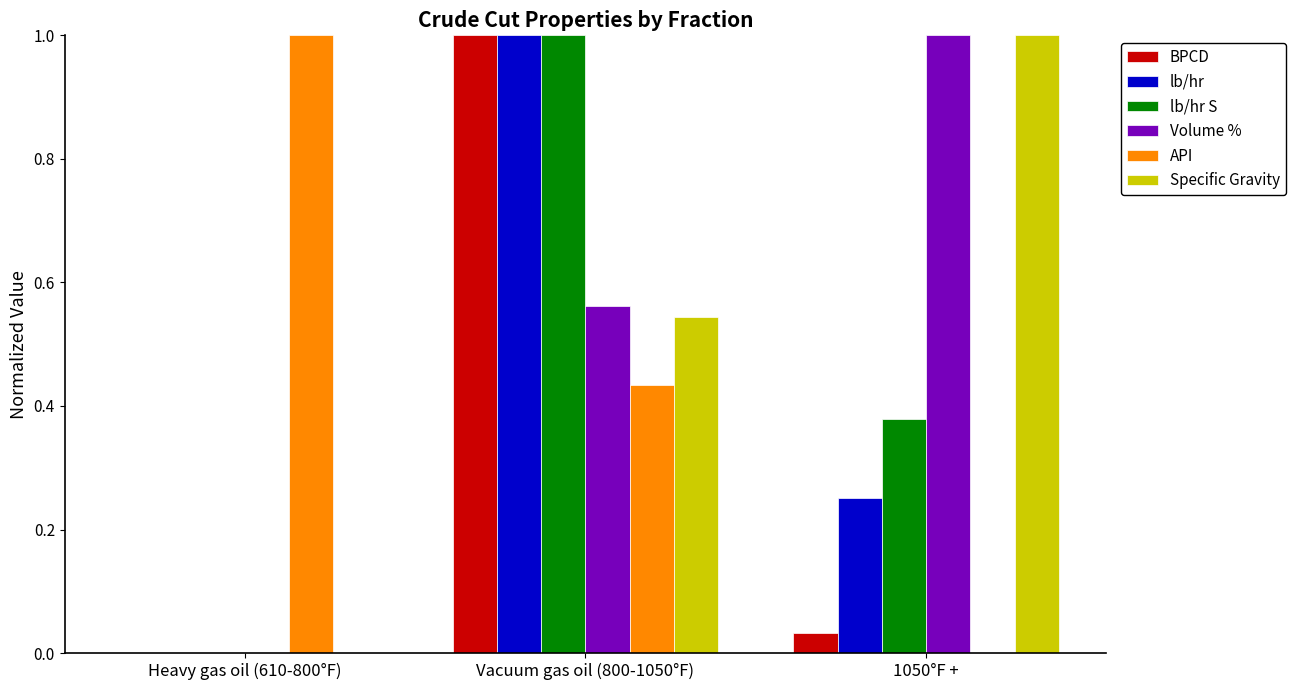

Where is BPCD nearest to the value 0?

Heavy gas oil (610-800°F)